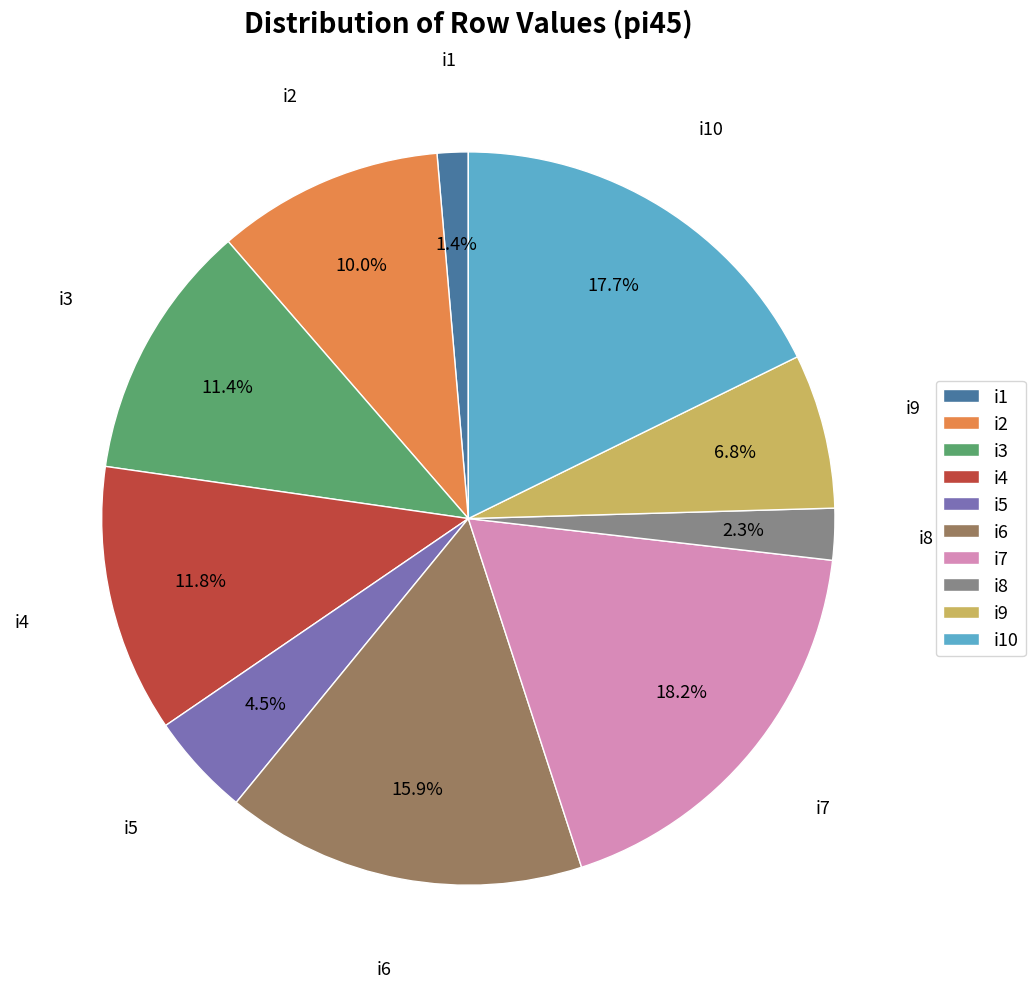

Is the sum of i7 and i6 greater than half?

No